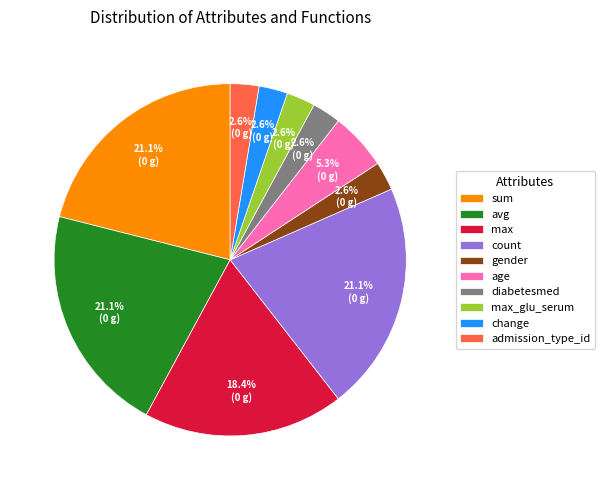

Approximately how many times larger is the value at admission_type_id compared to age?

0.5